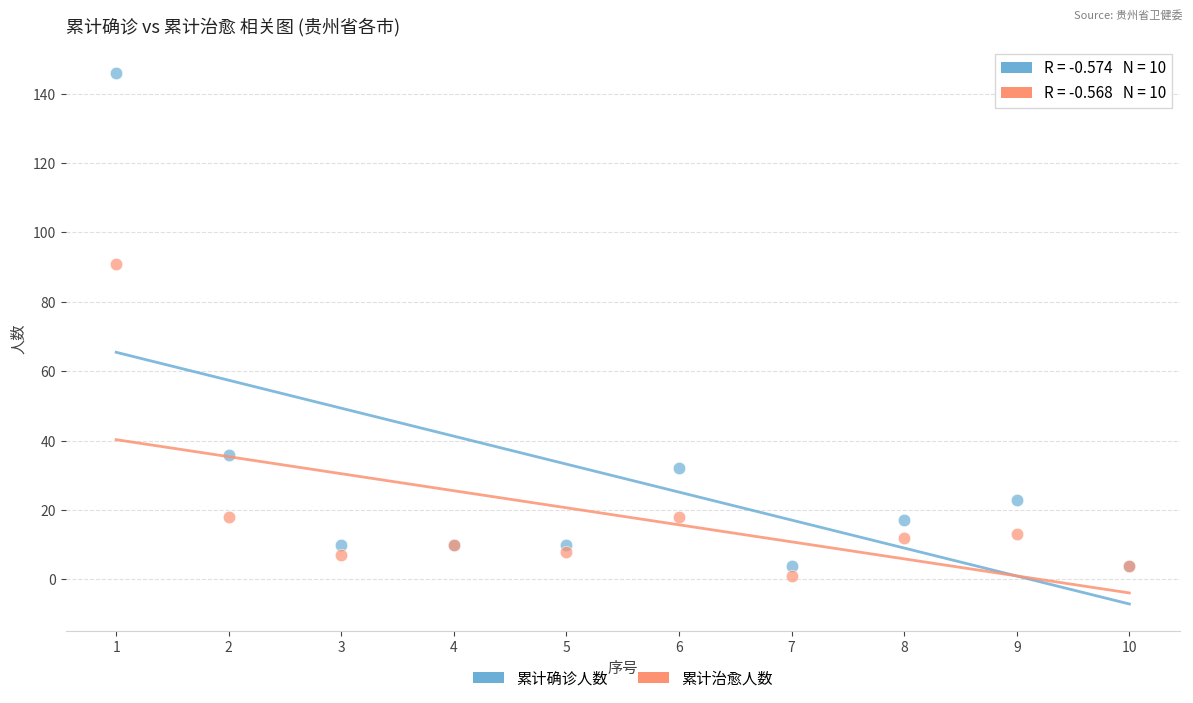

Which series contains the highest Y value?

累计确诊人数